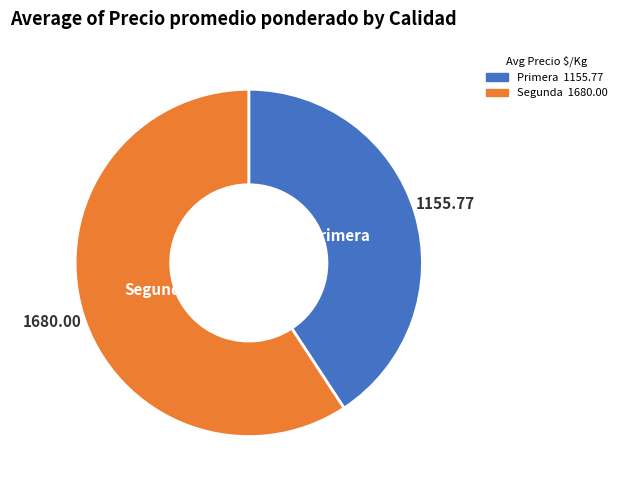

What is the majority slice?

Segunda